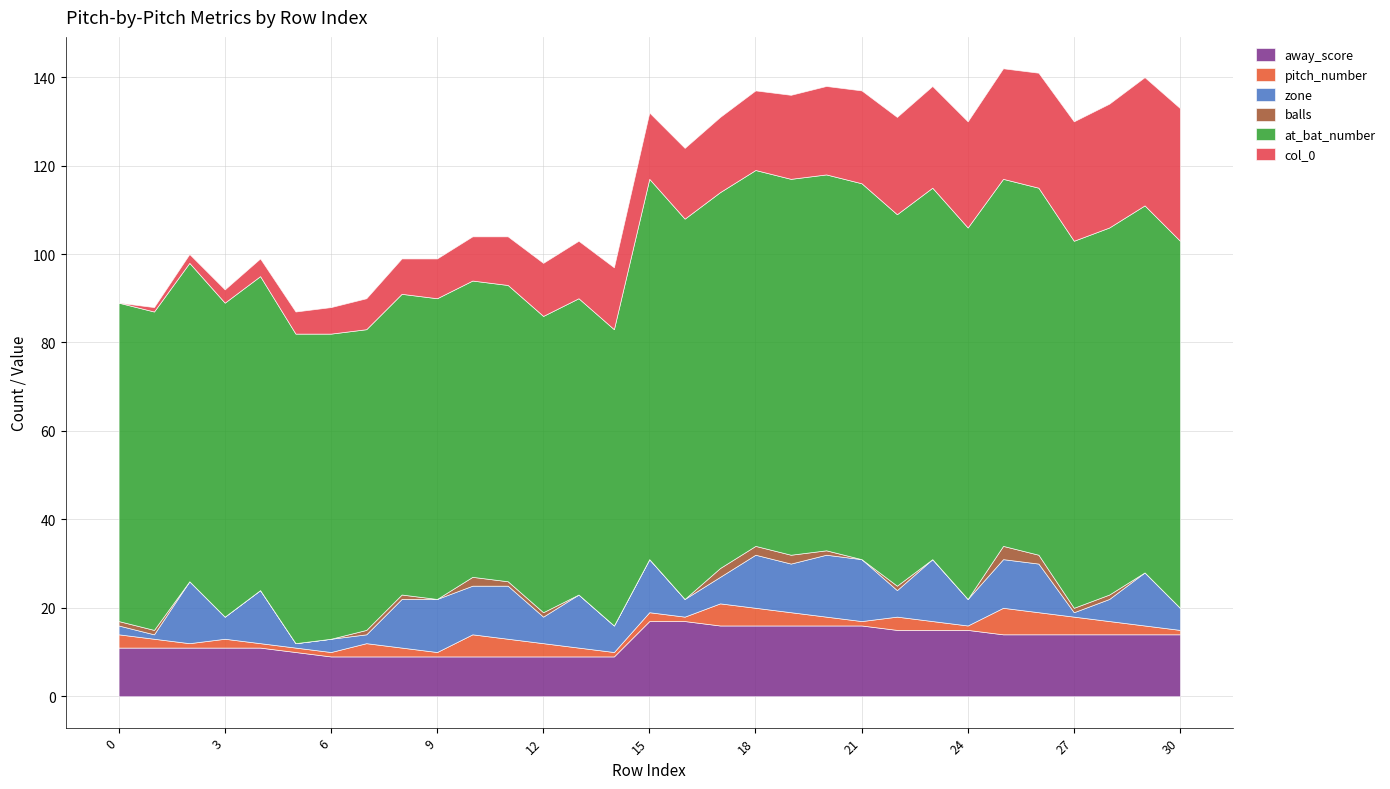

What is the maximum value shown in the chart?

86